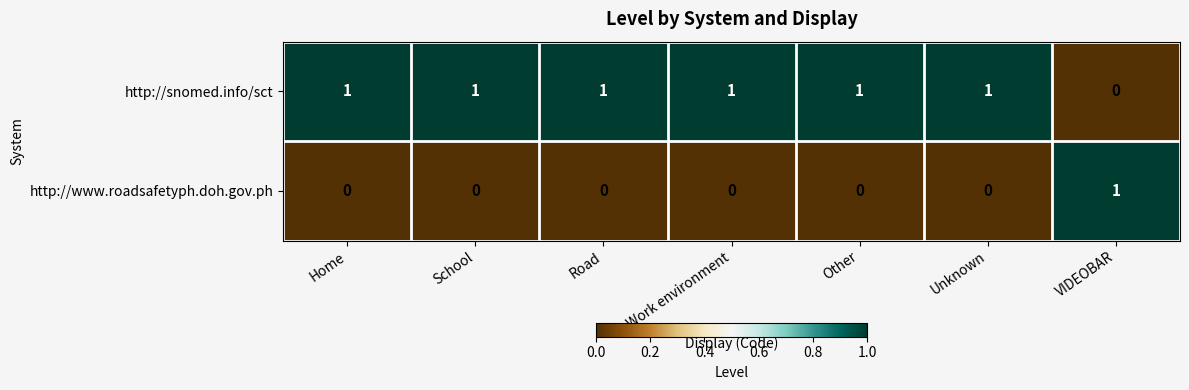

How many http://snomed.info/sct values are between 1 and 2?

6